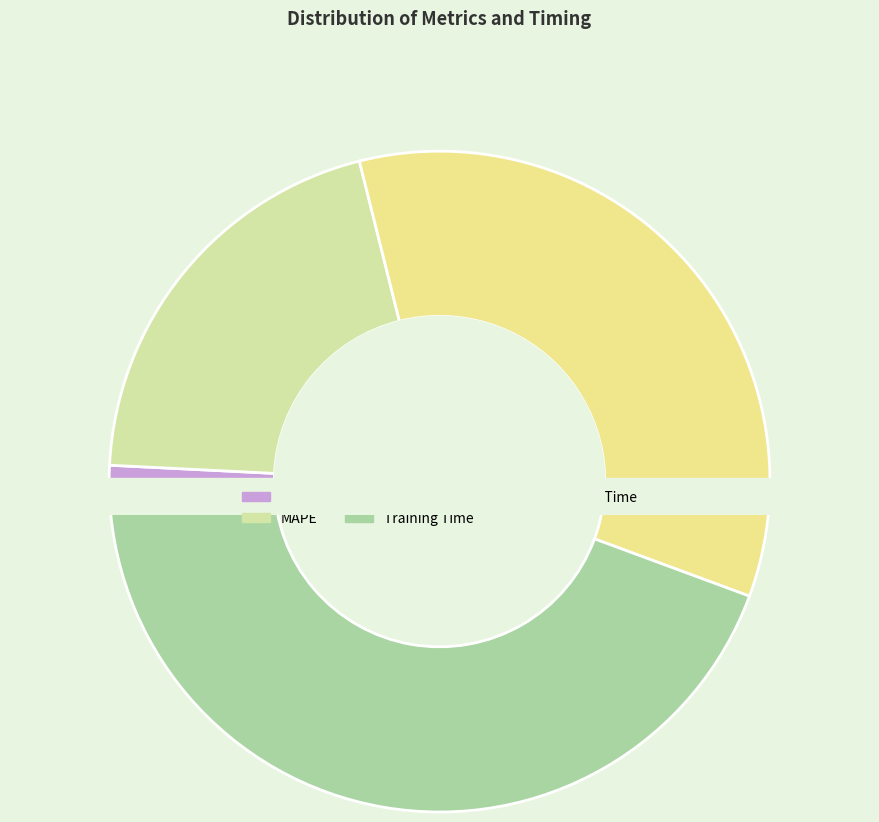

To the nearest percent, what is the difference between the SMAPE and Training Time slice percentages?

10%